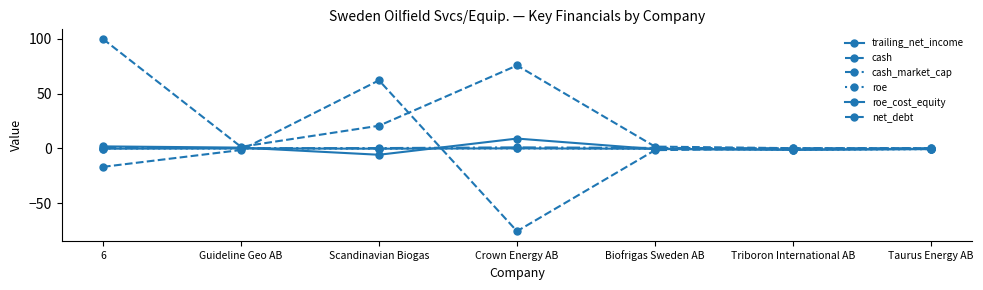

What is the approximate value of cash_market_cap at Crown Energy AB?

0.9